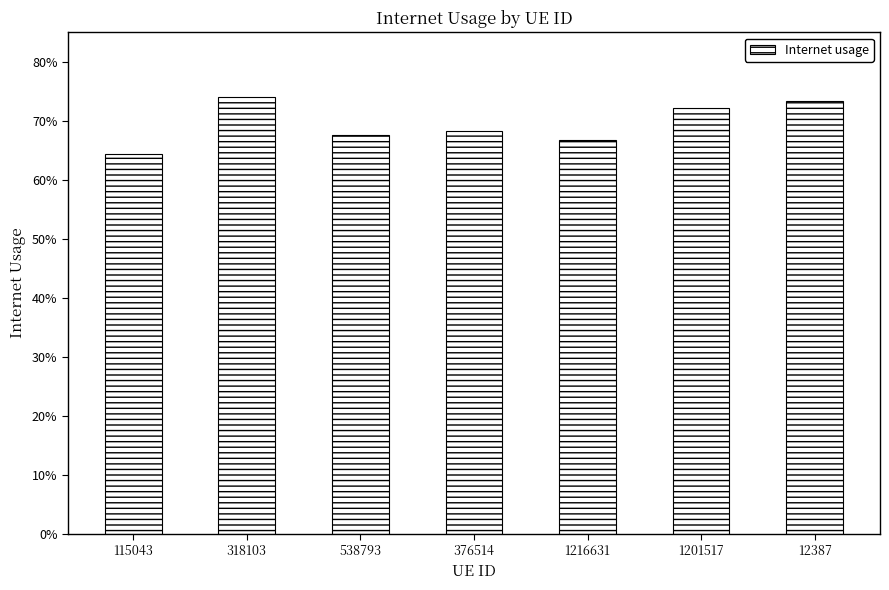

What is the average value?

0.7